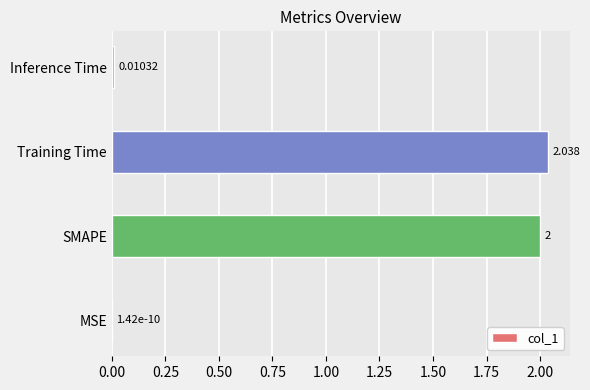

At which category does the chart reach its peak across all series?

Training Time